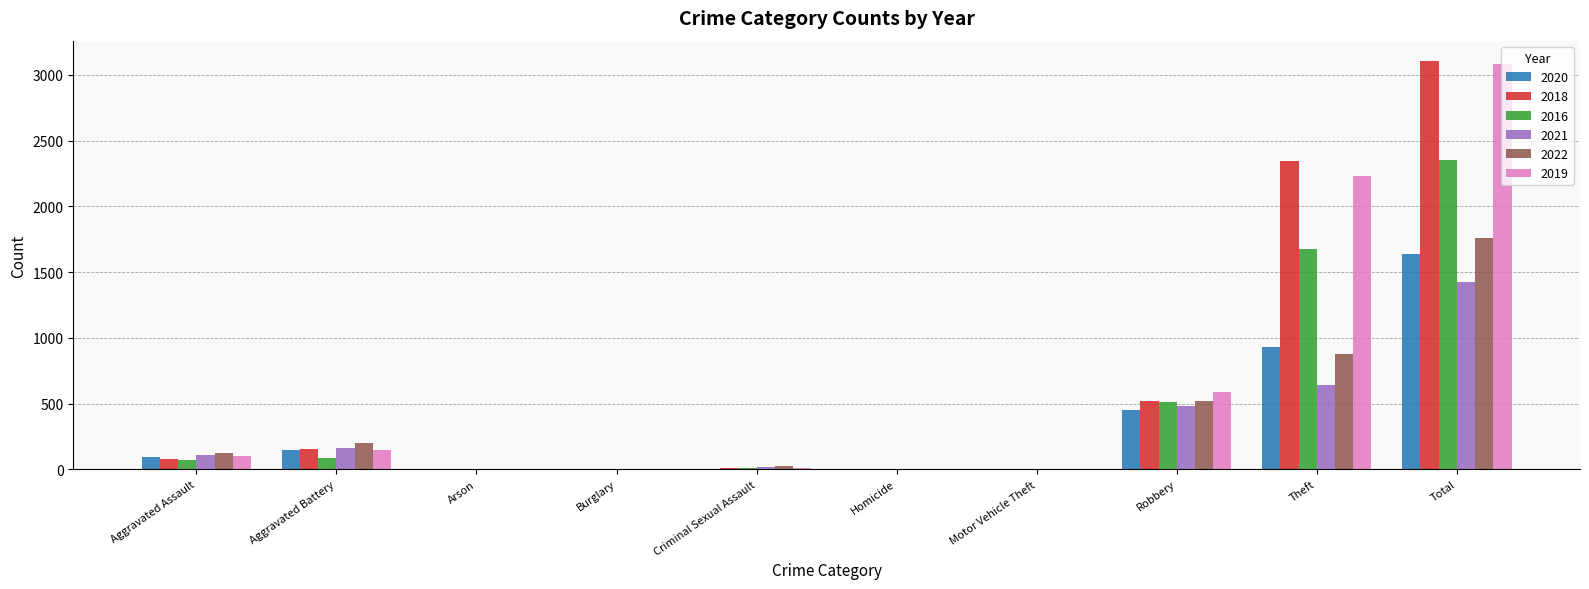

Where is 2016 nearest to the value 1176?

Theft